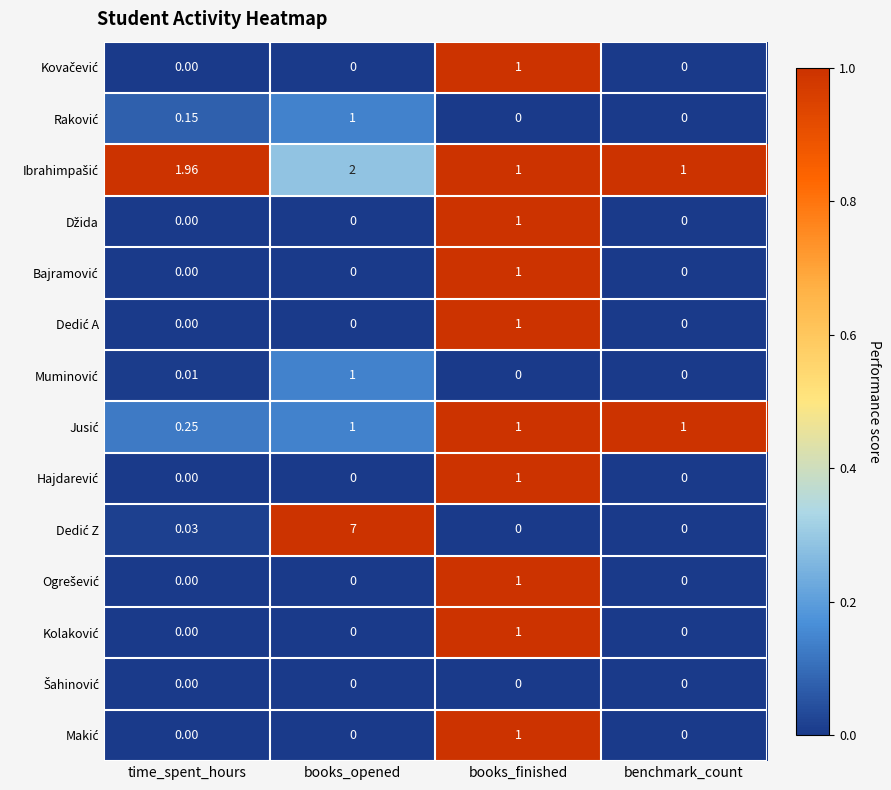

At which category is the sum across all series the highest?

books_opened